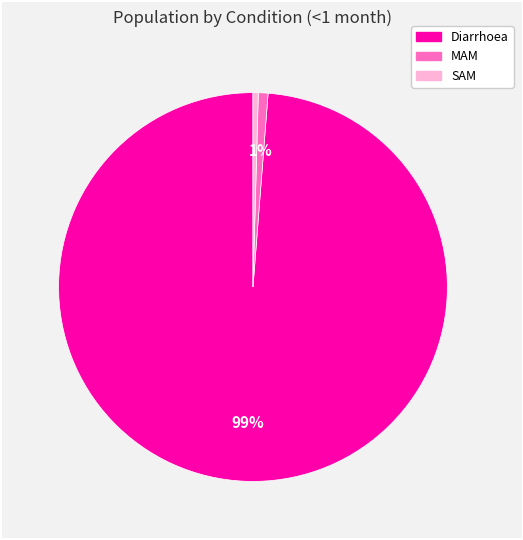

What is the majority slice?

Diarrhoea